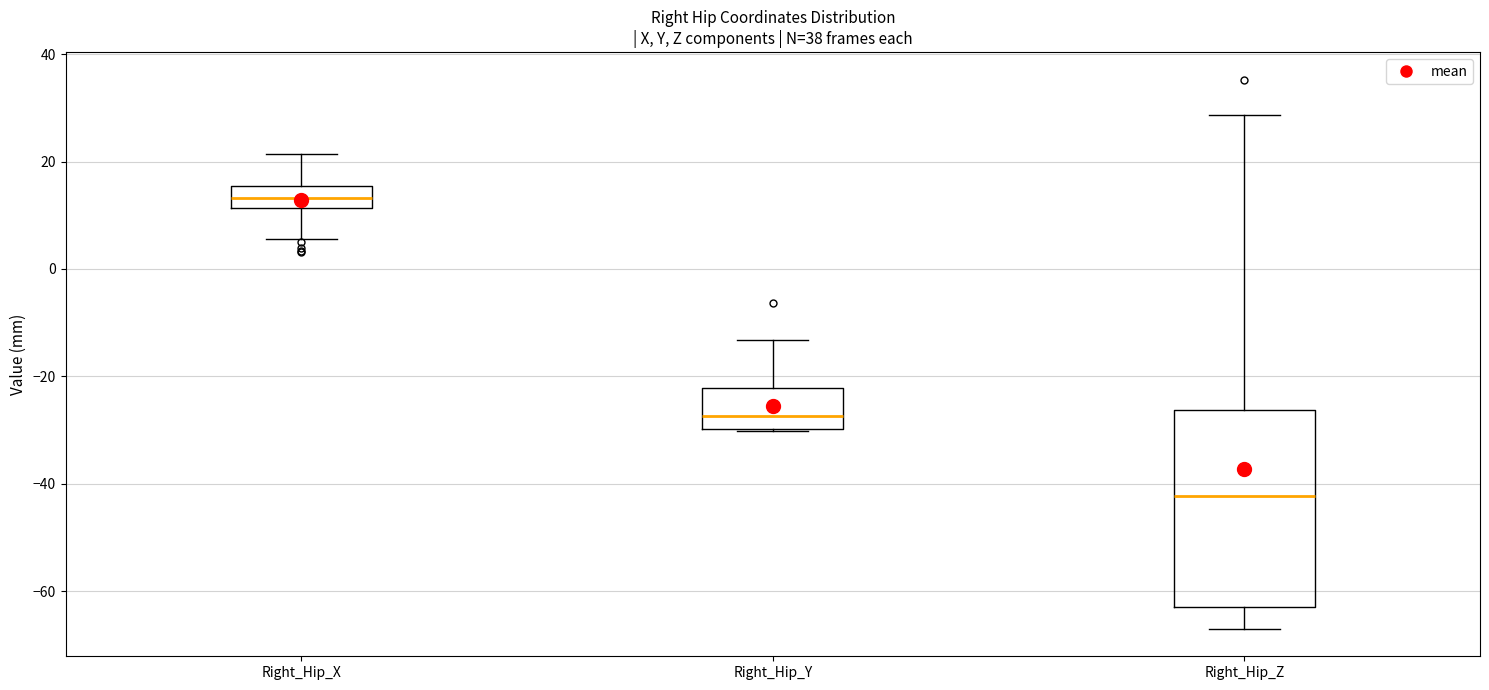

Which box has the highest median line?

Right_Hip_X